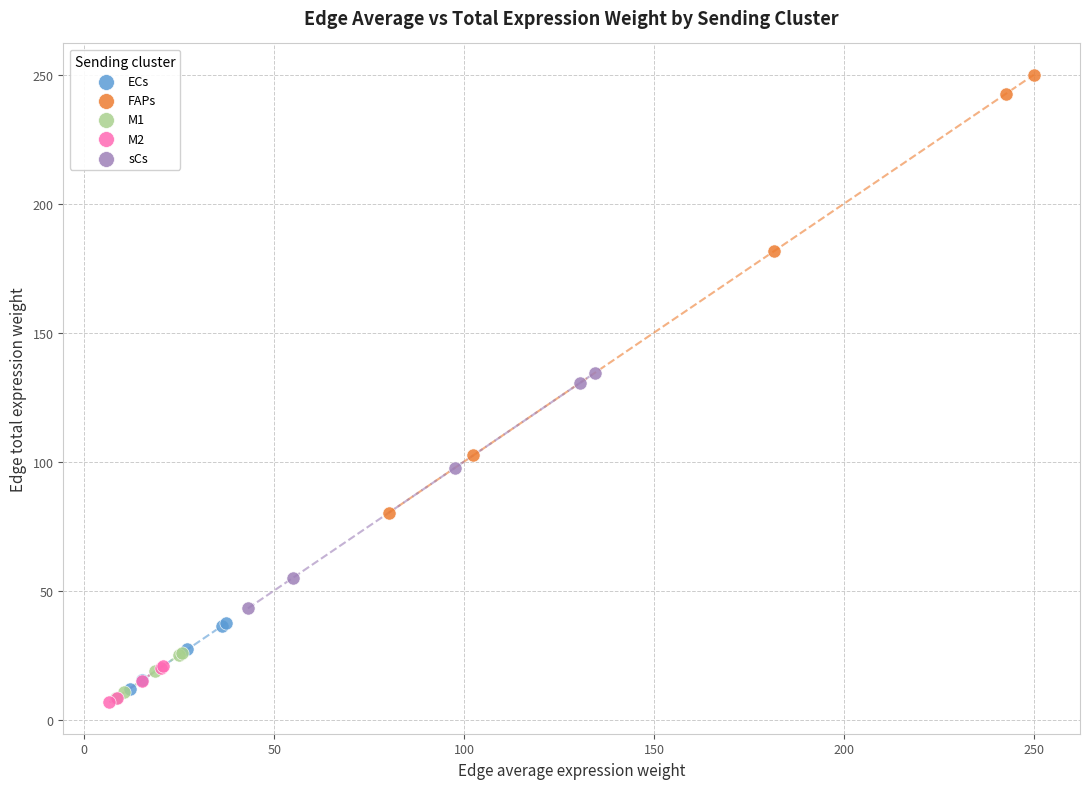

What are all the series names shown in the legend?

ECs, FAPs, M1, M2, sCs